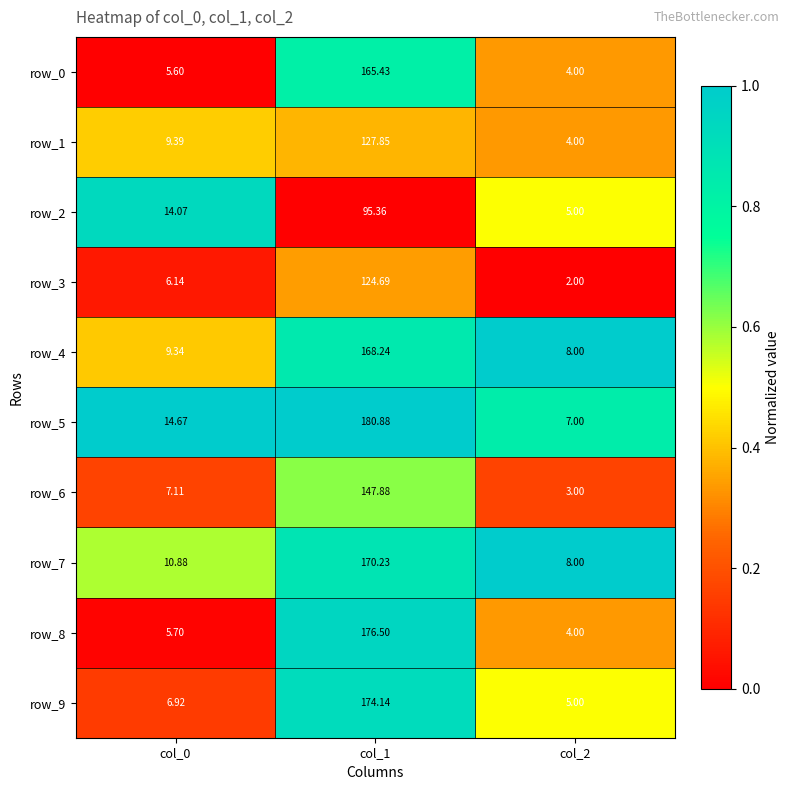

True or false: row_7 has a value of 1.0 at col_0.

False